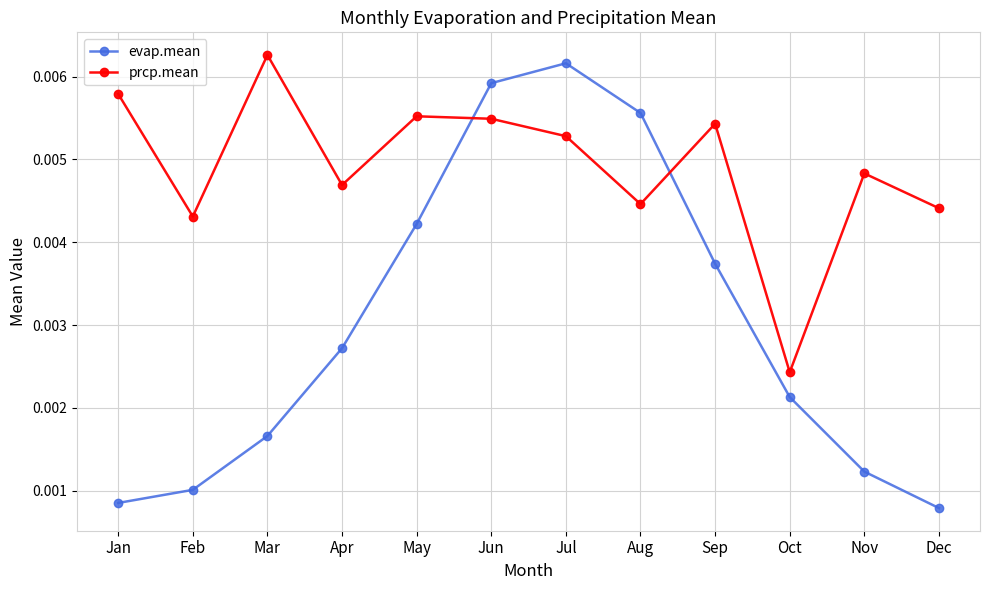

Rank the series by their average value, from lowest to highest.

evap.mean, prcp.mean